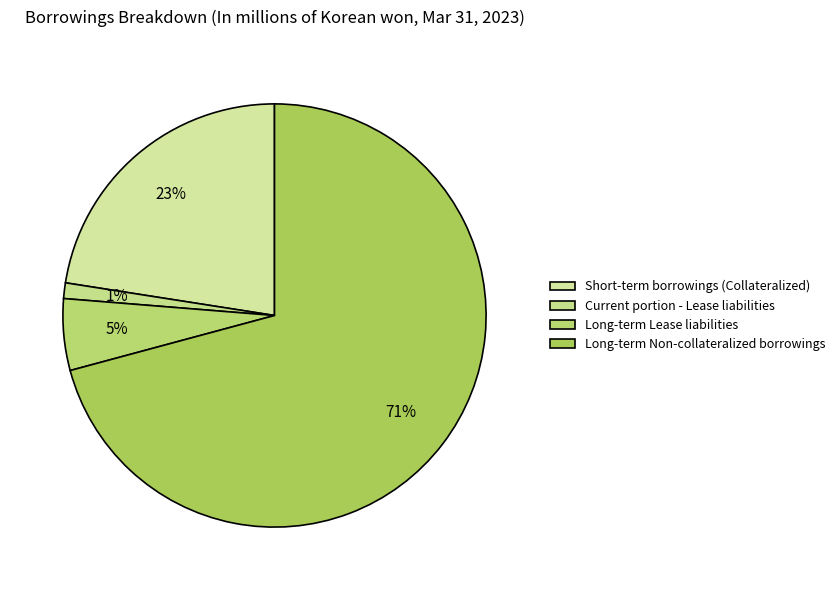

Rank the categories by value from lowest to highest.

Current portion - Lease liabilities, Long-term Lease liabilities, Short-term borrowings (Collateralized), Long-term Non-collateralized borrowings